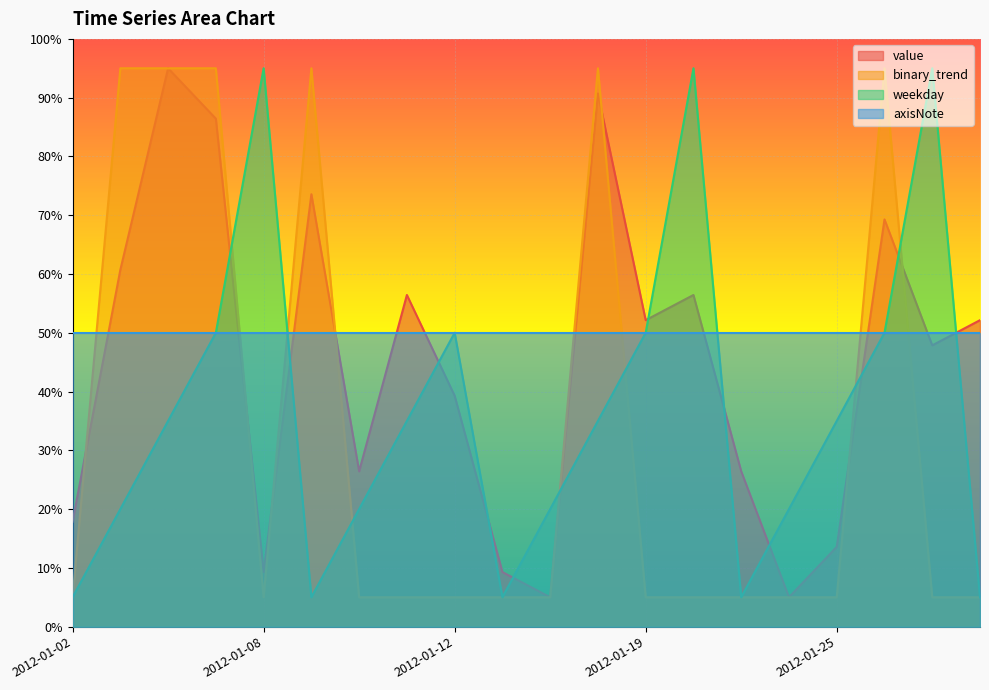

How many binary_trend values are between 5 and 95?

20